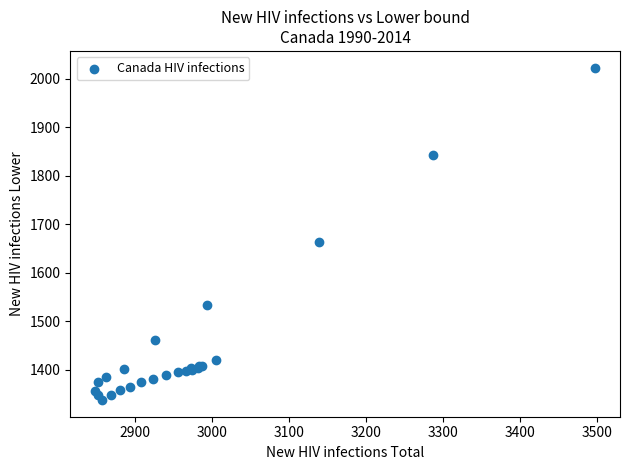

What Y value in the scatter plot is closest to 1680?

1664